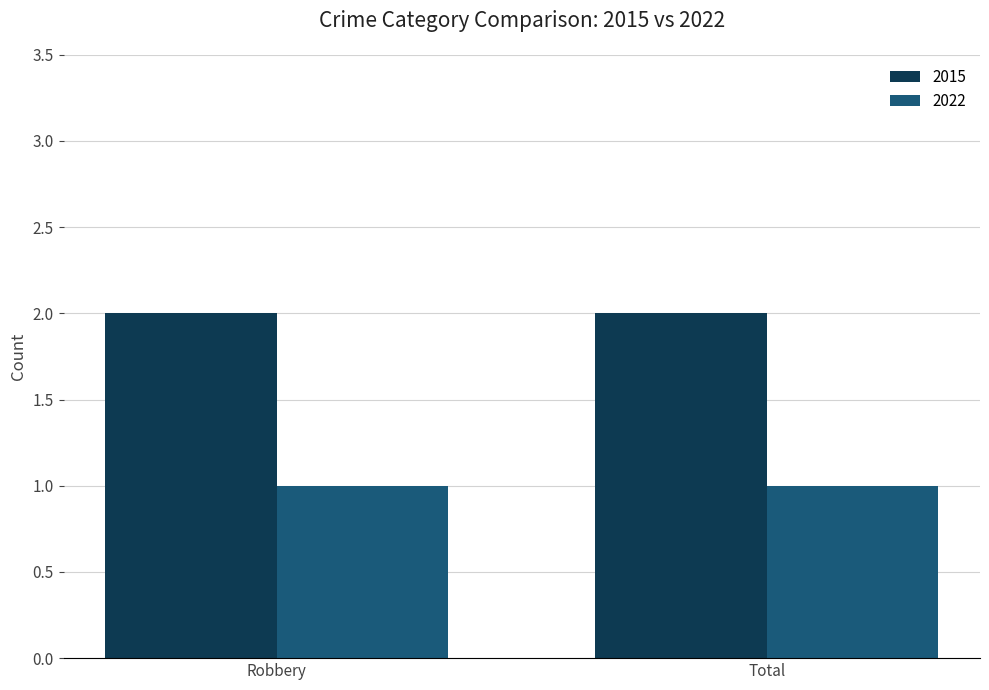

What is the label of the 2nd bar from the left?

Total